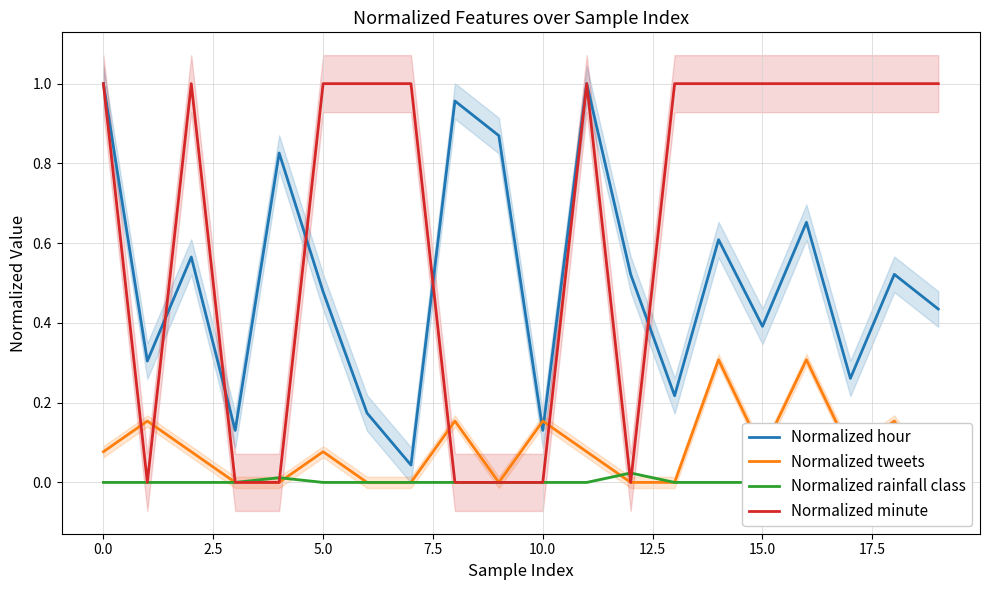

Which series changed the most between 12.5 and 17.5?

Normalized minute